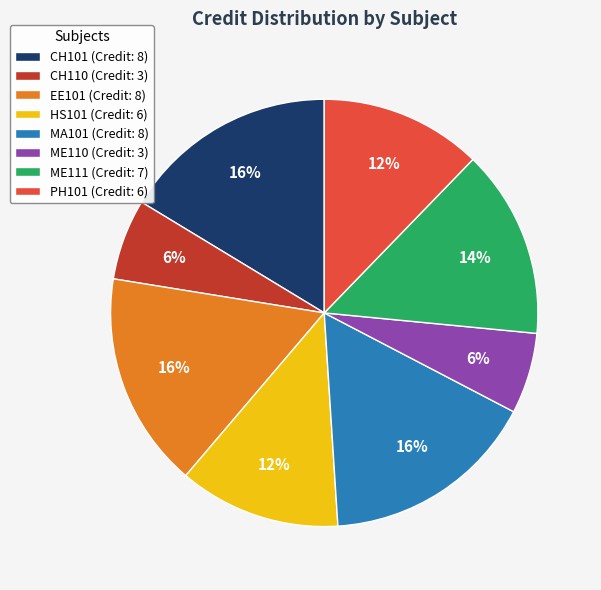

Does MA101 account for over 50% of the chart?

No